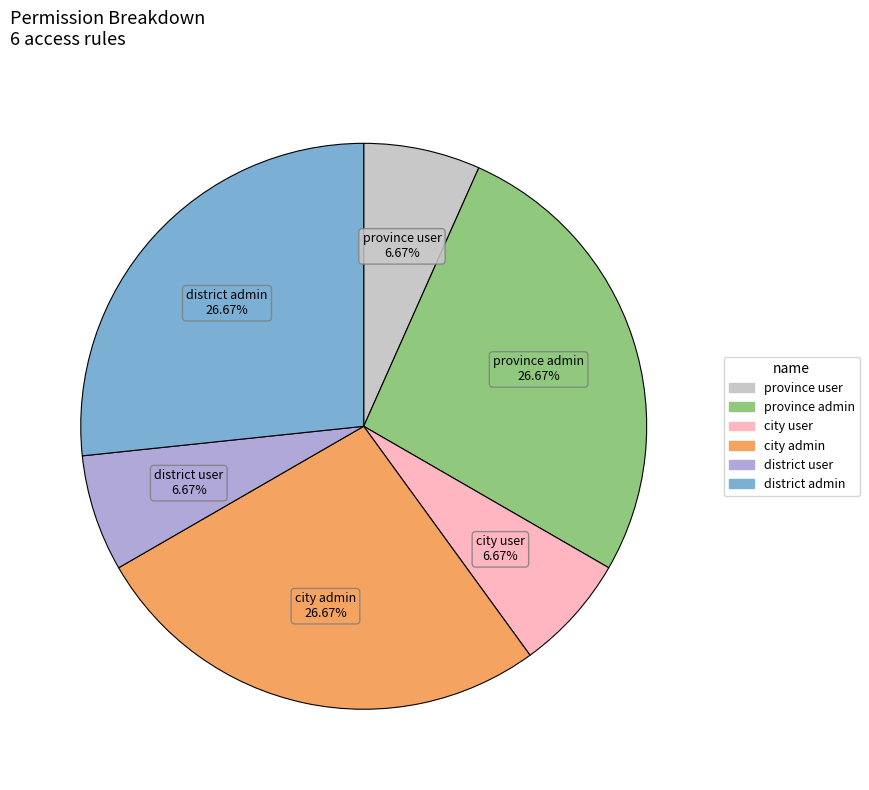

Does any single category account for the majority?

No